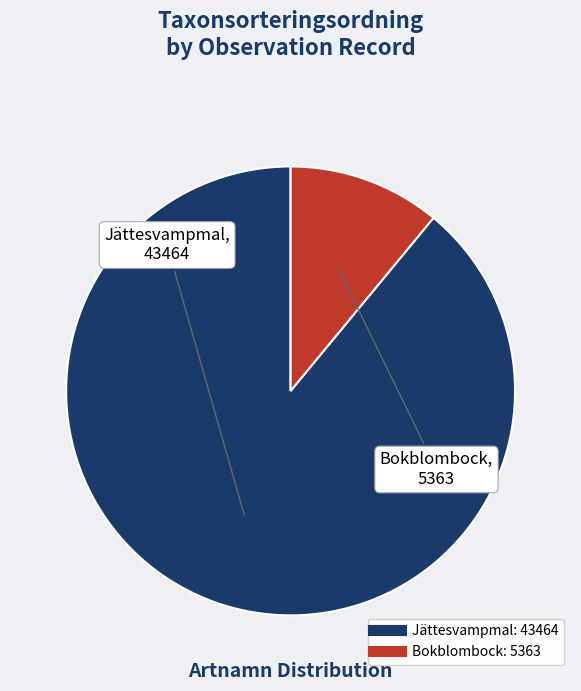

Is there a majority slice in this chart?

Yes